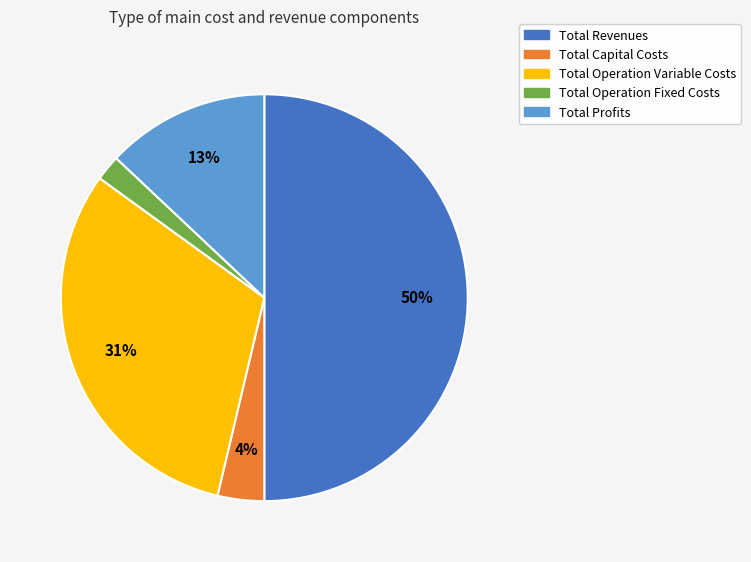

Is it true that Total Profits is 13% of the pie?

True